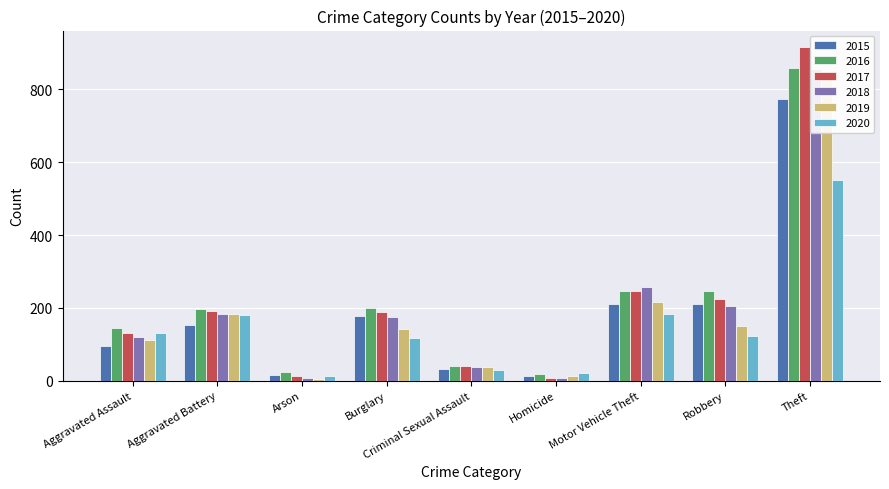

Where does the 2019 series first go above 143?

Aggravated Battery